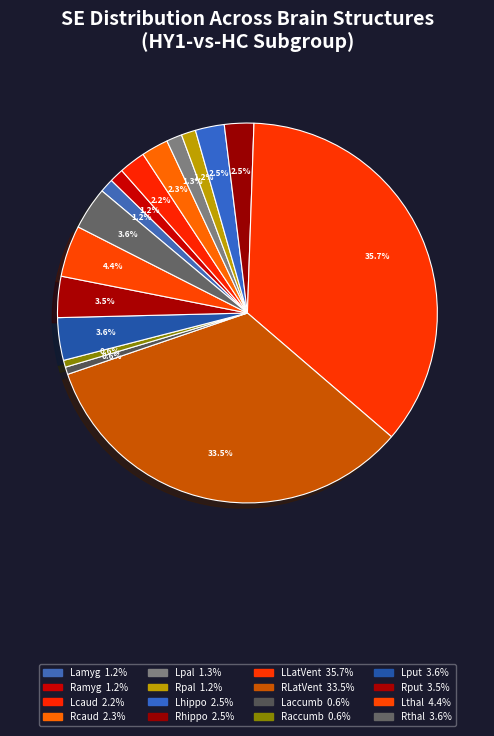

Is Lamyg the majority of the pie?

No